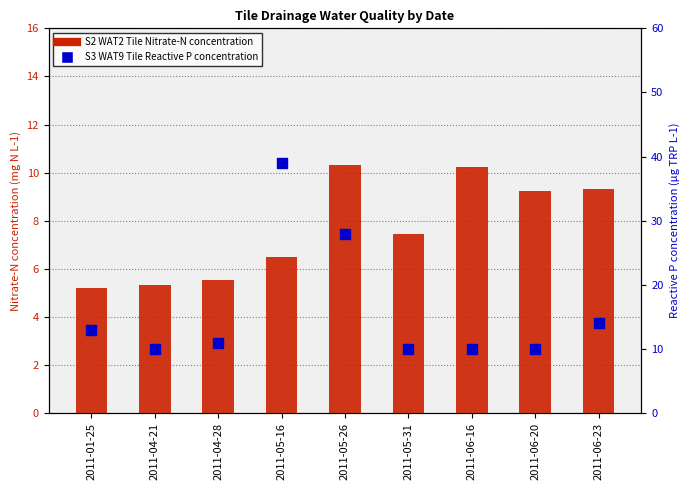

At which category is the sum across all series the highest?

2011-05-16